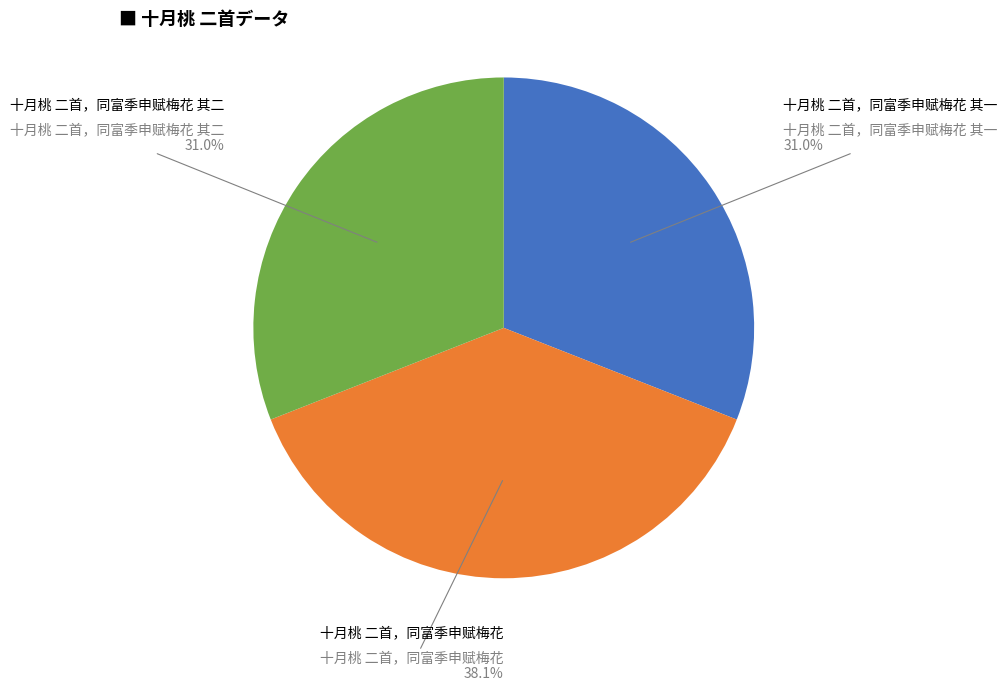

Is it true that 十月桃 二首，同富季申赋梅花 其一 is 31% of the pie?

True